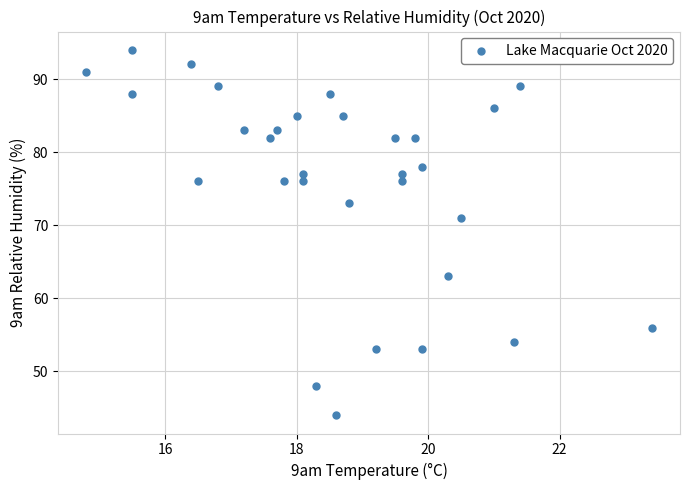

What Y value in the scatter plot is closest to 69?

71